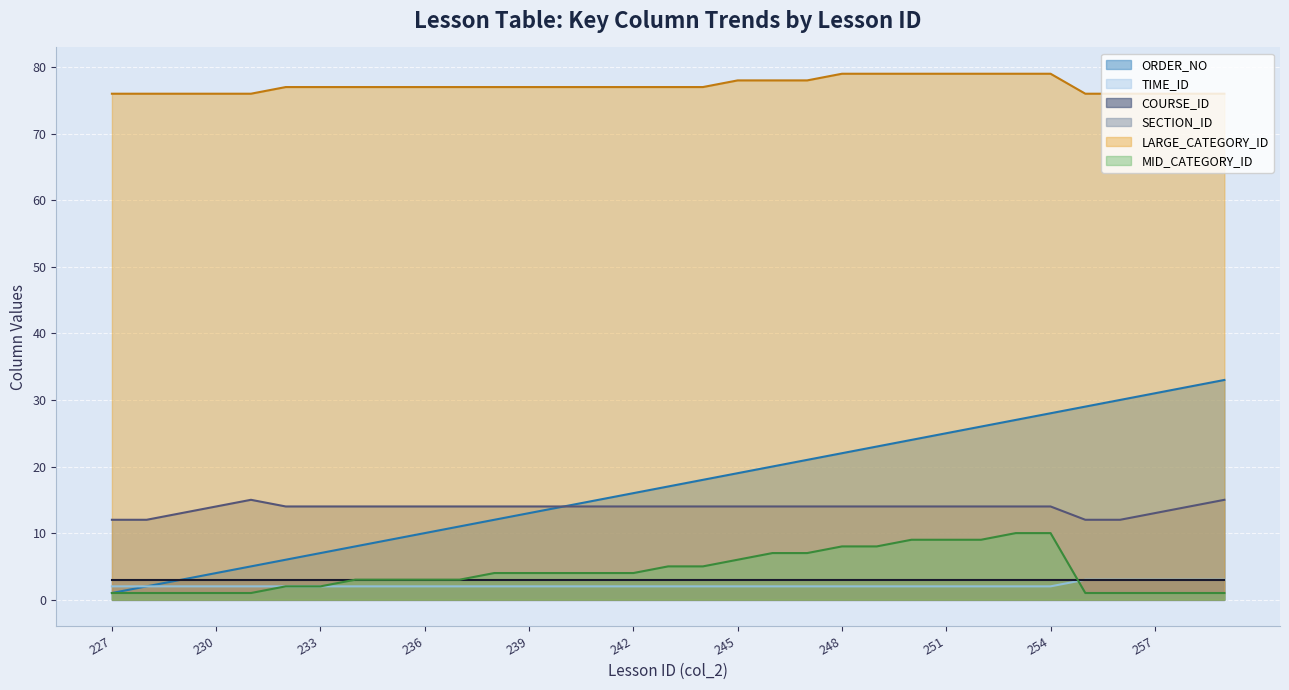

Does the chart display data point markers on the line(s)?

No